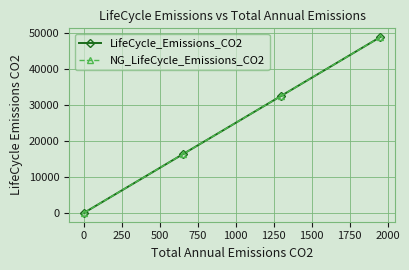

Which series has the largest range (max minus min)?

LifeCycle_Emissions_CO2